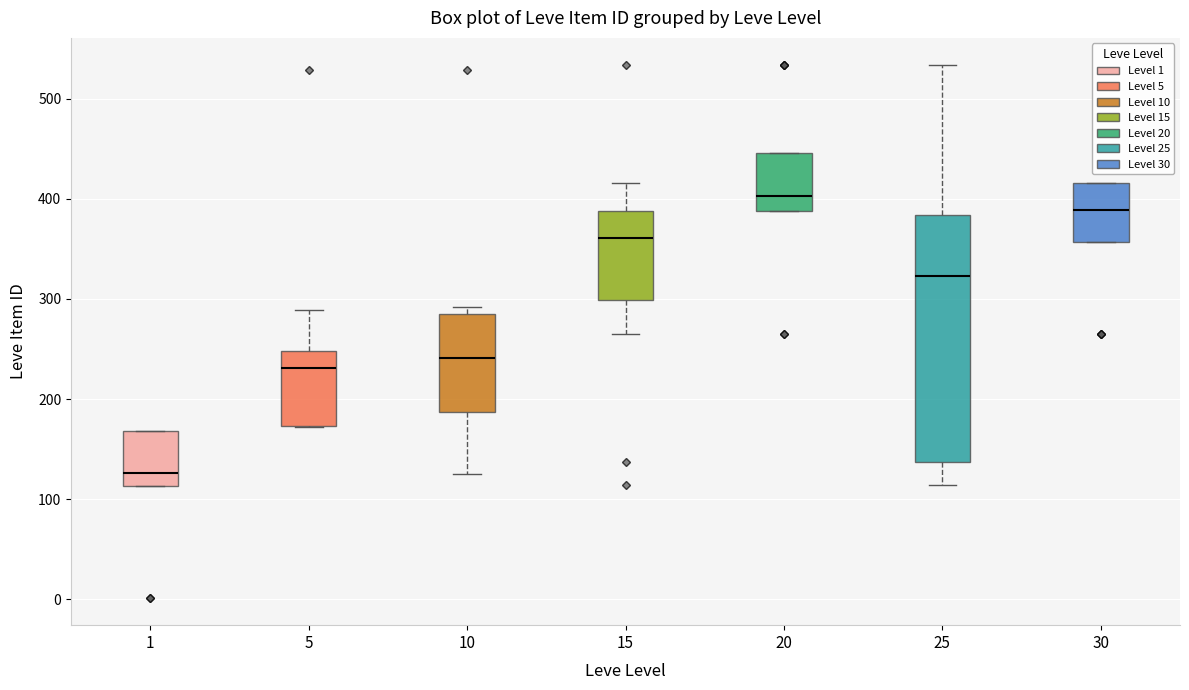

Reading left to right, read every box against the y-axis: the position of its median line, the range the box covers, and the ends of its whiskers. The values are not printed on the chart, so give them approximately, as read against the axis.

1: median 130, box 110 to 170, whiskers 110 to 170
5: median 230, box 170 to 250, whiskers 170 to 290
10: median 240, box 190 to 280, whiskers 130 to 290
15: median 360, box 300 to 390, whiskers 270 to 420
20: median 400, box 390 to 450, whiskers 390 to 450
25: median 320, box 140 to 380, whiskers 110 to 530
30: median 390, box 360 to 420, whiskers 360 to 420